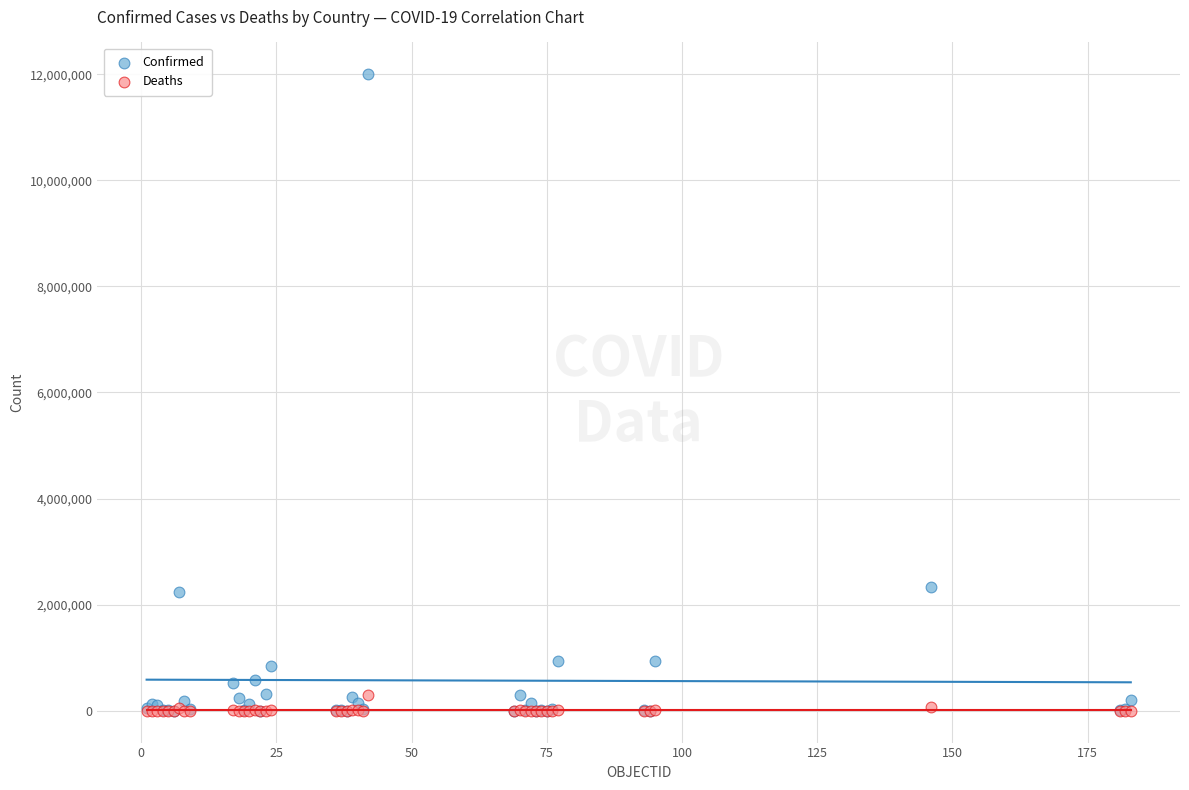

What are all the series names shown in the legend?

Confirmed, Deaths